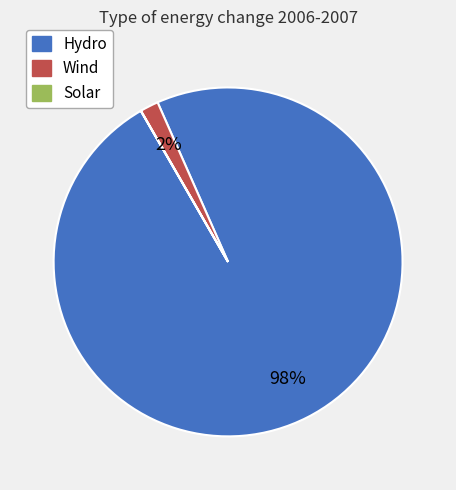

What is the majority slice?

Hydro